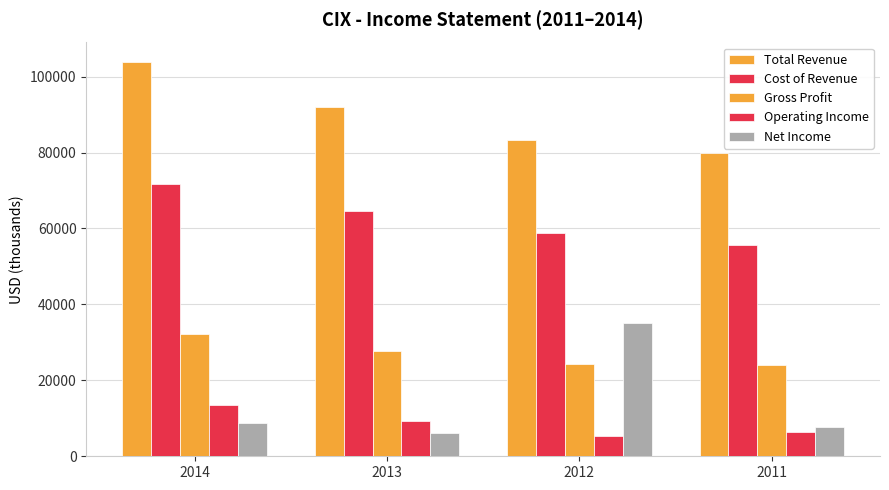

How many values in the Net Income series are below 8700?

2